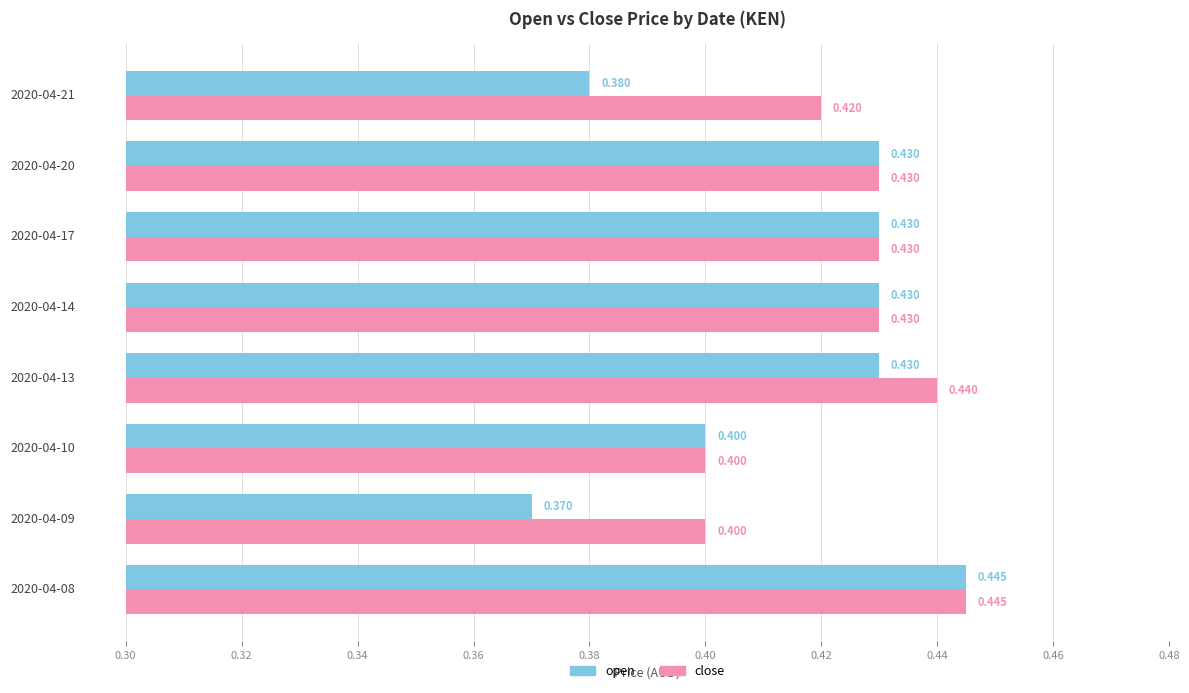

List the series in order of their overall mean, lowest first.

open, close